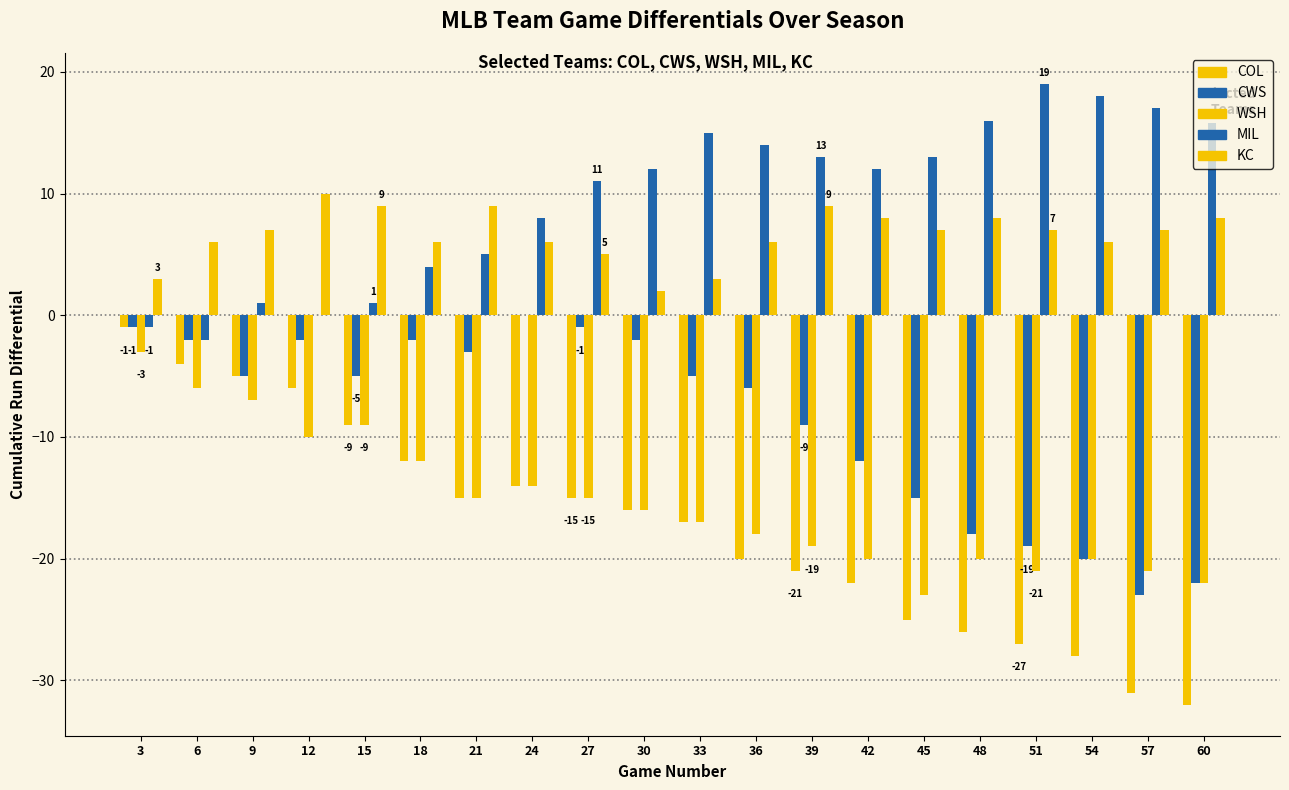

Does the chart contain stacked bars?

No